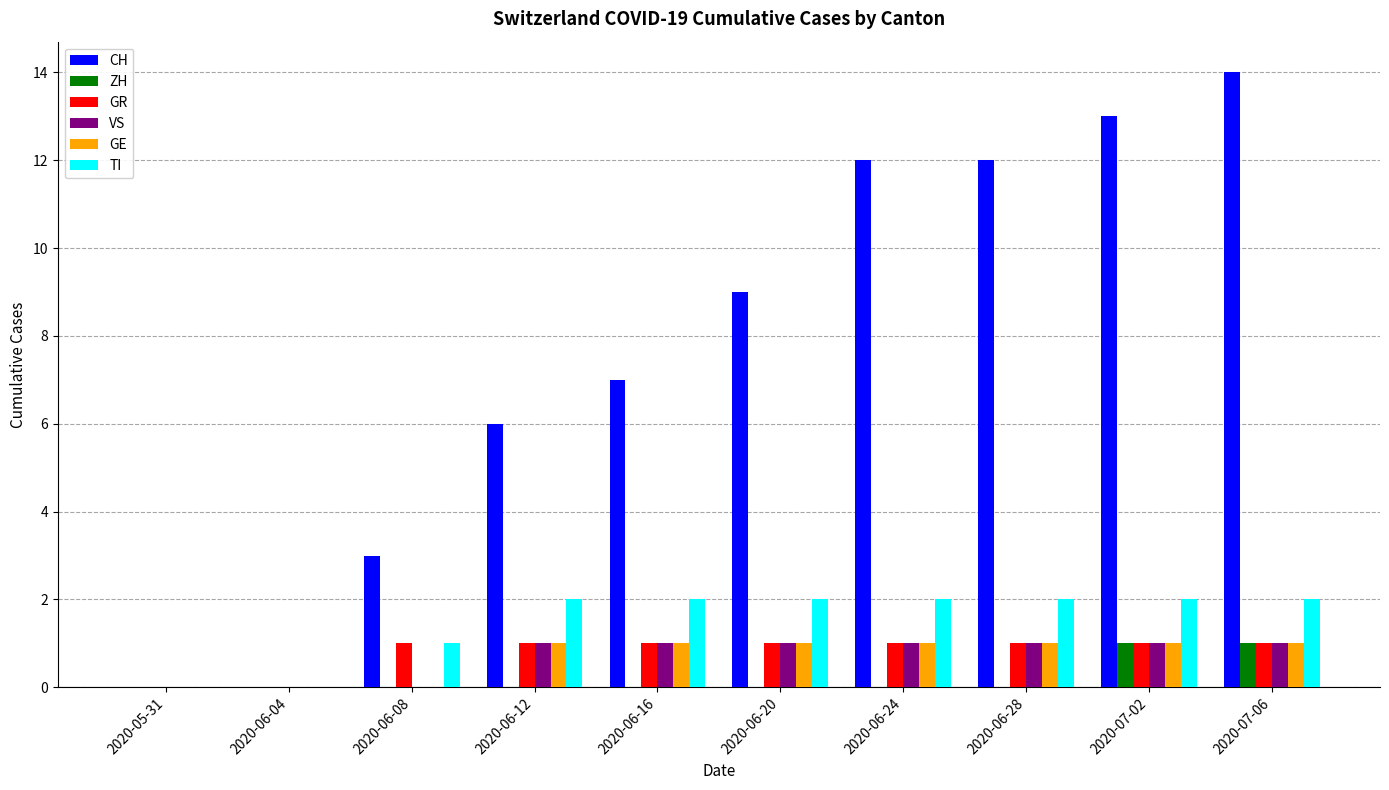

The CH series shows 12 at 2020-06-28. True or false?

True